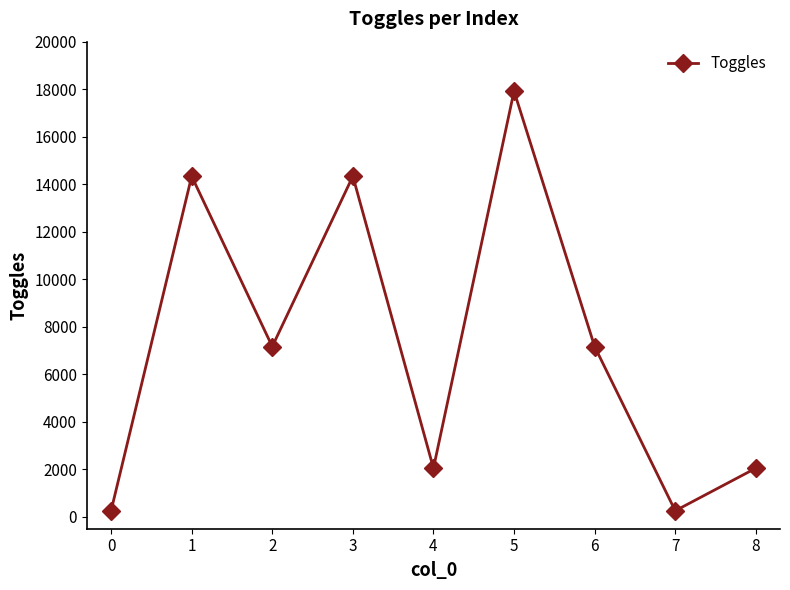

What is the smallest value displayed?

256